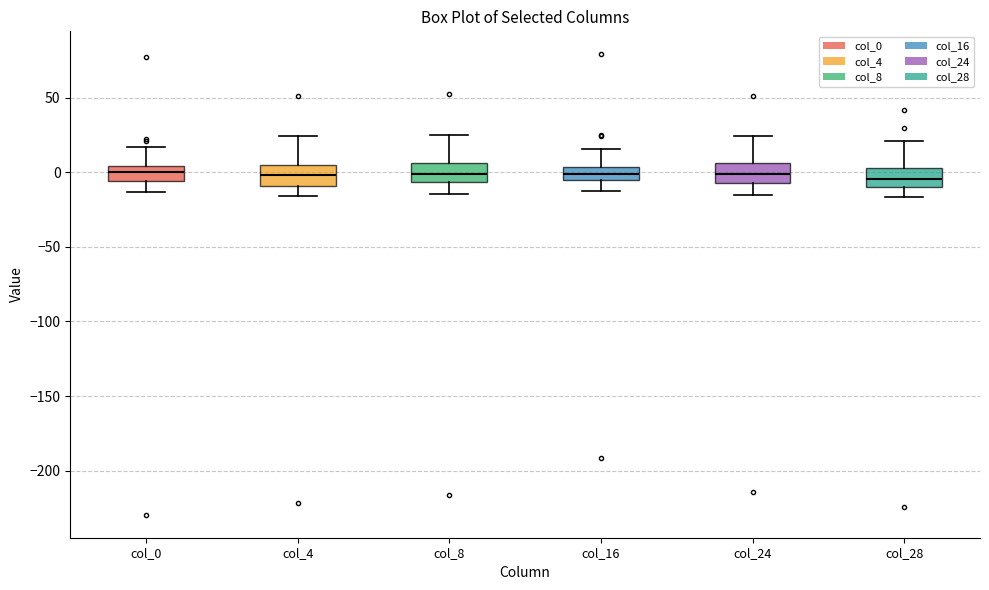

Reading left to right, transcribe this box plot: for each box, give where its median line is, the range the box spans, and where its two whiskers end, as read against the y-axis. The values are not printed on the chart, so give them approximately, as read against the axis.

col_0: median 0, box -5 to 5, whiskers -15 to 15
col_4: median 0, box -10 to 5, whiskers -15 to 25
col_8: median 0, box -5 to 5, whiskers -15 to 25
col_16: median 0, box -5 to 5, whiskers -15 to 15
col_24: median 0, box -5 to 5, whiskers -15 to 25
col_28: median -5, box -10 to 5, whiskers -15 to 20